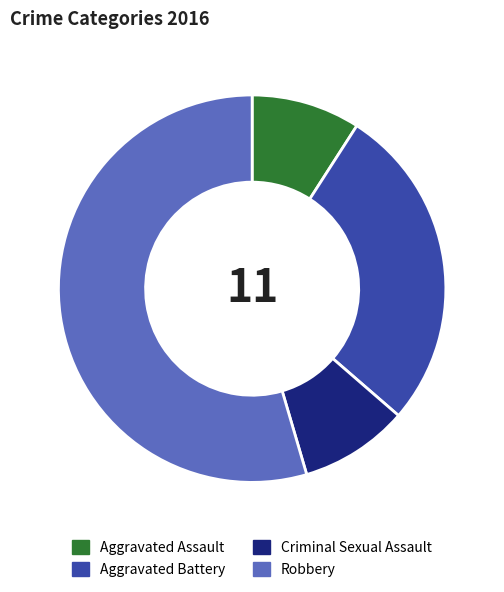

How many slices are in this pie chart?

4